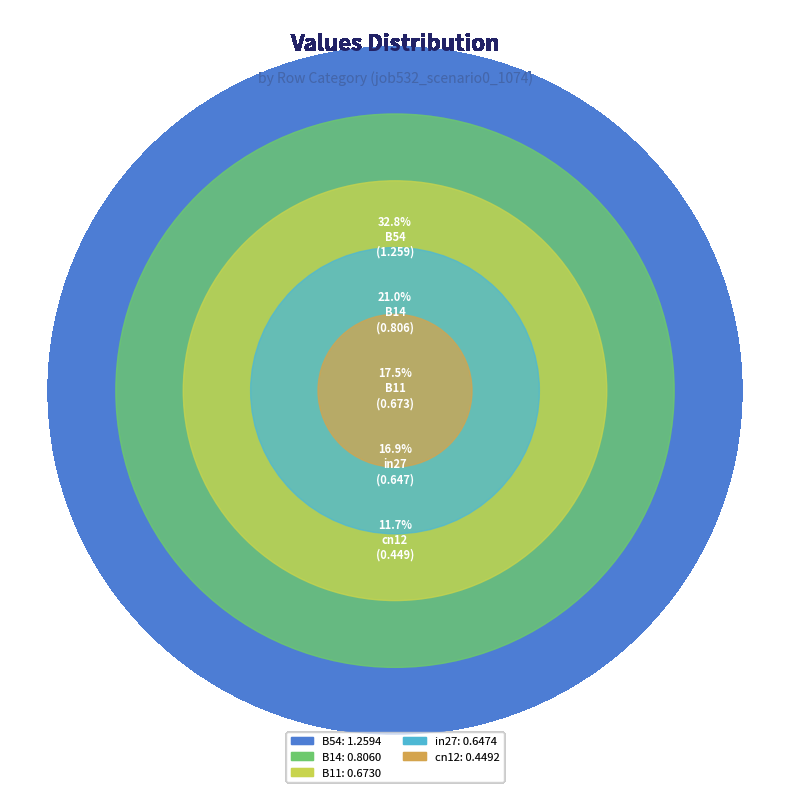

To the nearest percent, what portion does B54 represent?

33%